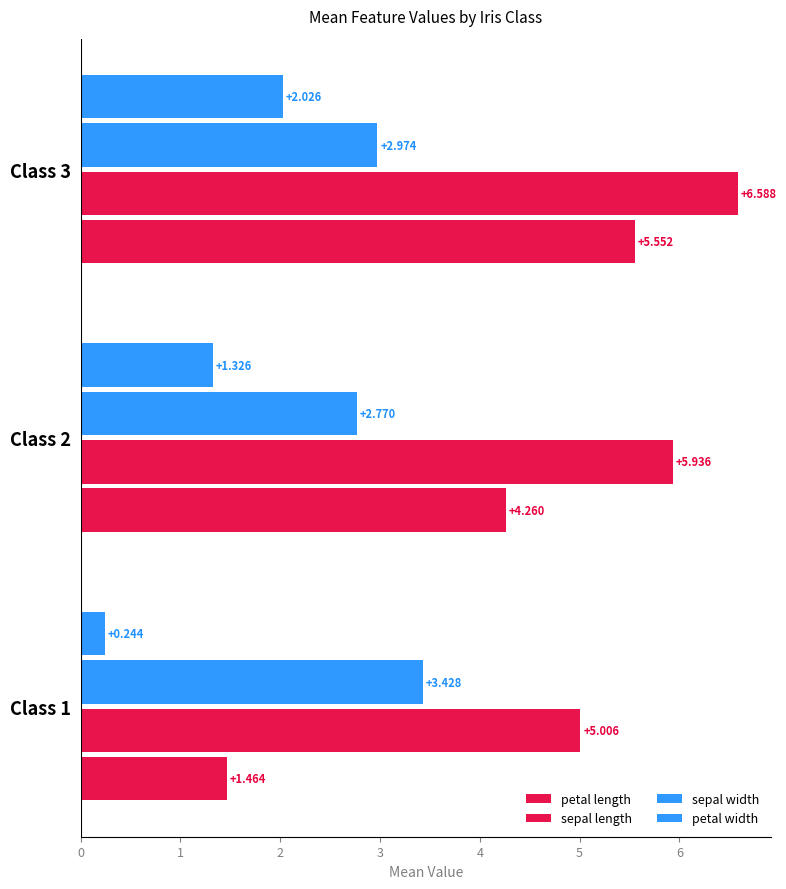

Reading left to right, transcribe all the data shown in this chart.

petal length: 1.5	4.3	5.6
sepal length: 5.0	5.9	6.6
sepal width: 3.4	2.8	3.0
petal width: 0.2	1.3	2.0